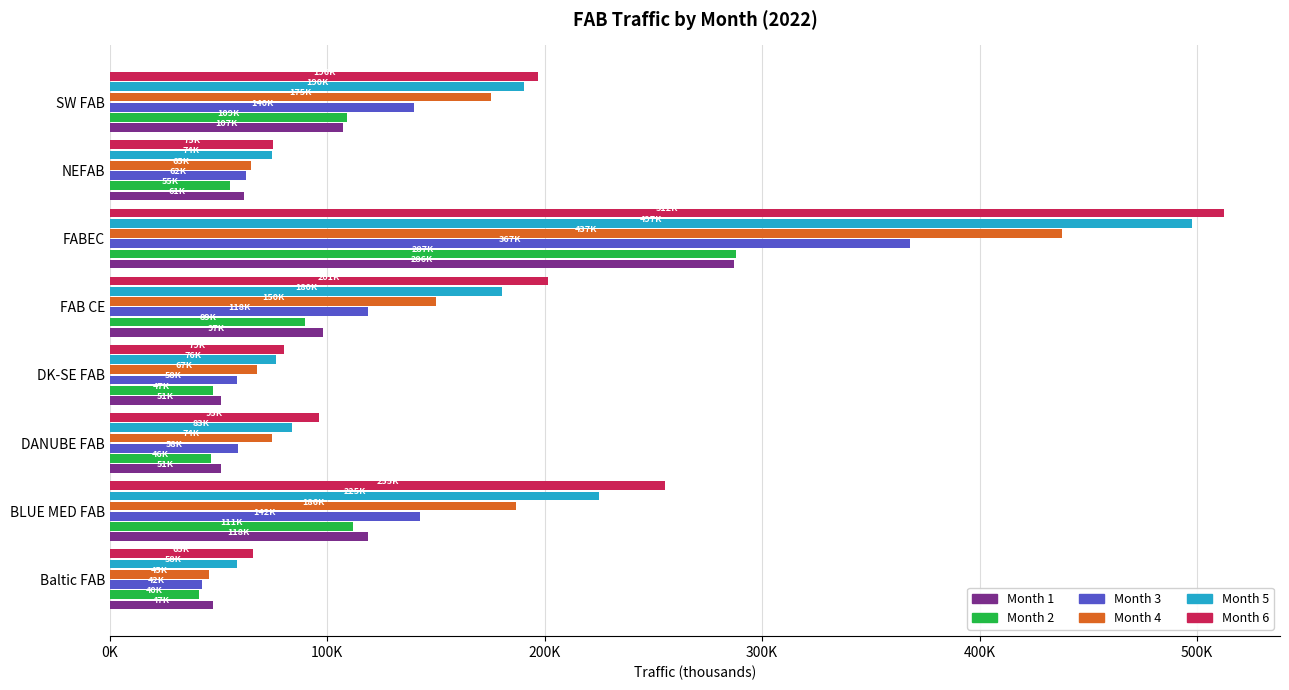

Reading left to right, list all the values displayed in this chart.

Month 1: 47610	118568	51243	51277	97807	286998	61861	107329
Month 2: 40748	111759	46574	47471	89775	287940	55282	109238
Month 3: 42147	142394	58957	58586	118638	367853	62538	140020
Month 4: 45627	186992	74314	67680	150029	437947	65040	175055
Month 5: 58596	225039	83822	76582	180288	497938	74748	190452
Month 6: 65785	255474	95986	79986	201294	512584	75201	196886